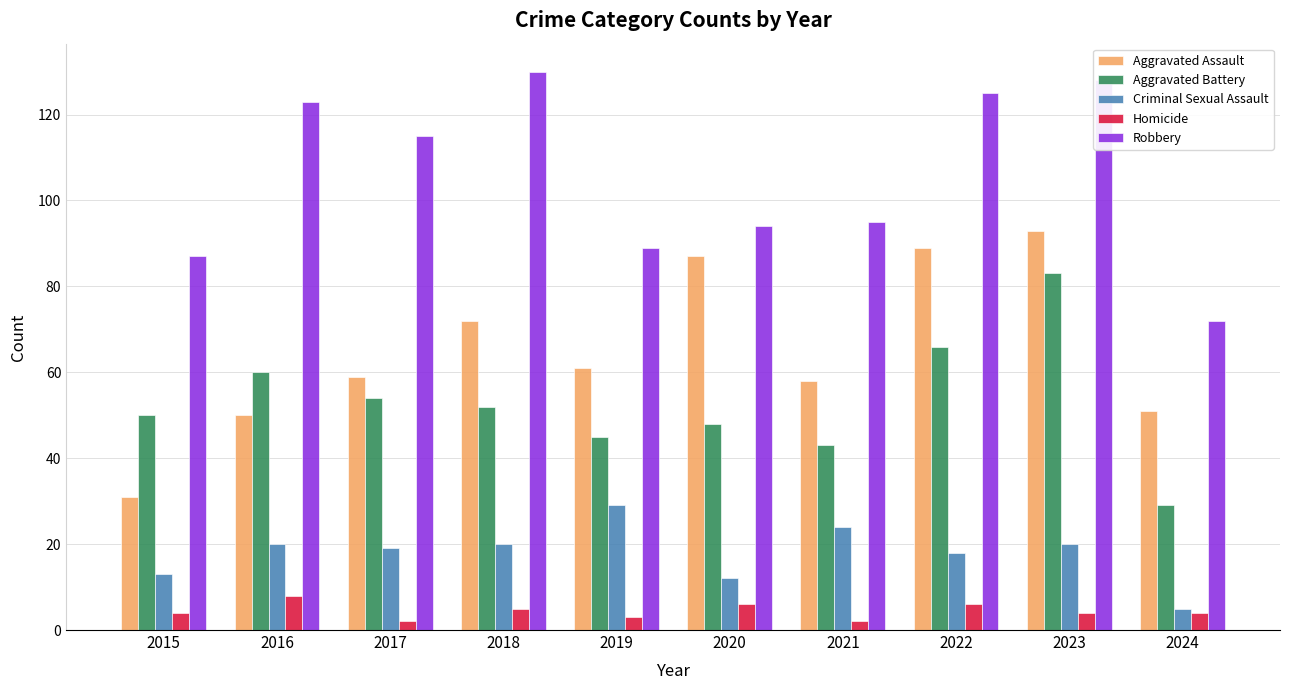

What is the sum of all Homicide values?

44